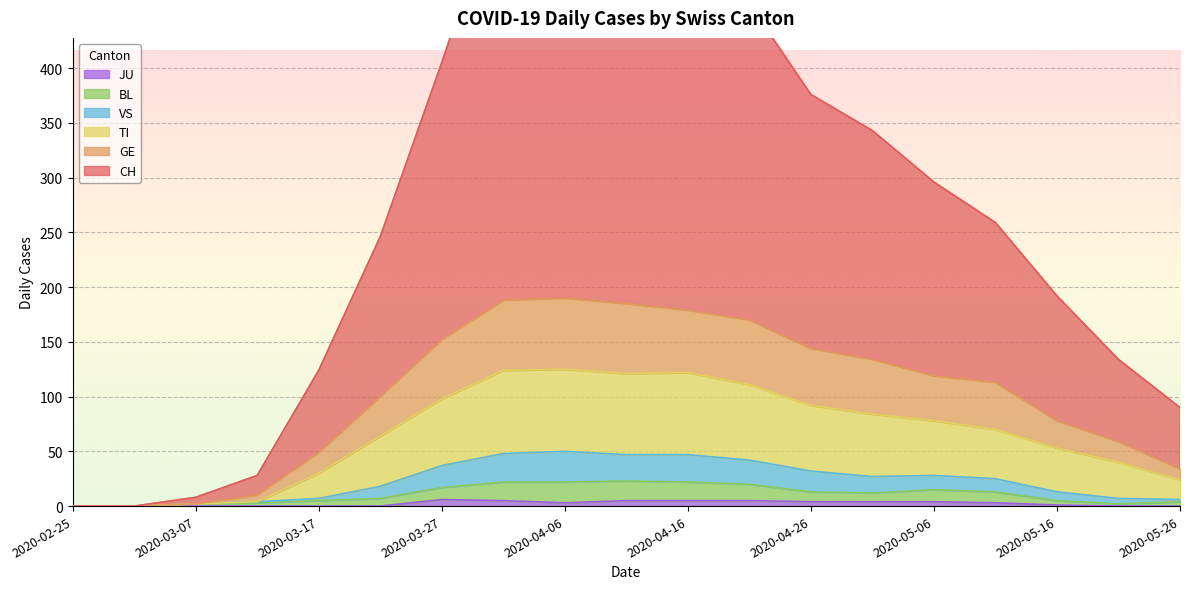

Where is the first local maximum for GE?

2020-04-06